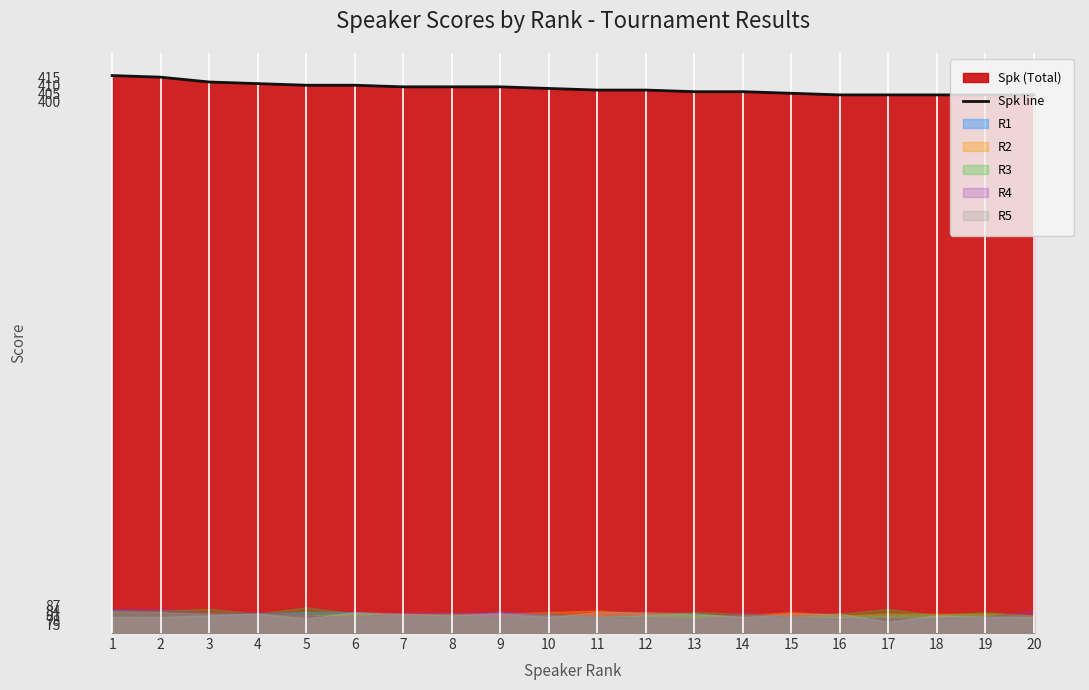

At which label is the value closest to 410?

5